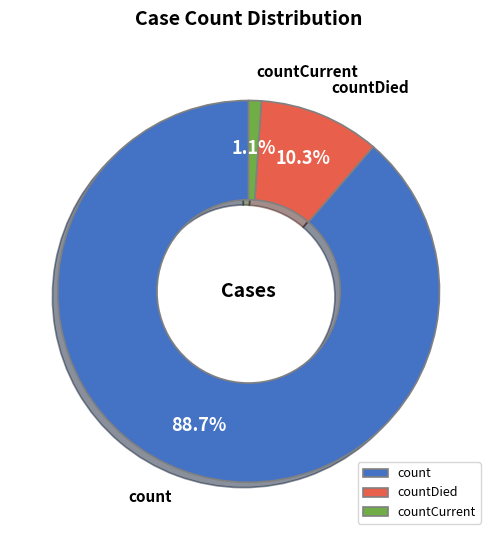

Rank the categories by value from lowest to highest.

countCurrent, countDied, count